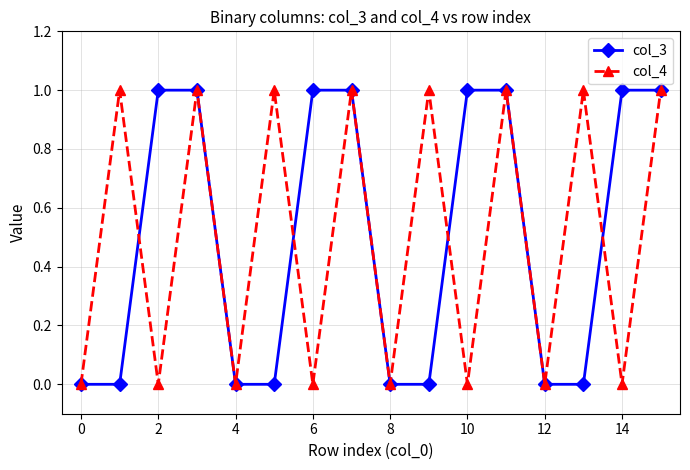

What is the value of the col_3 point at the 15th from the left?

1